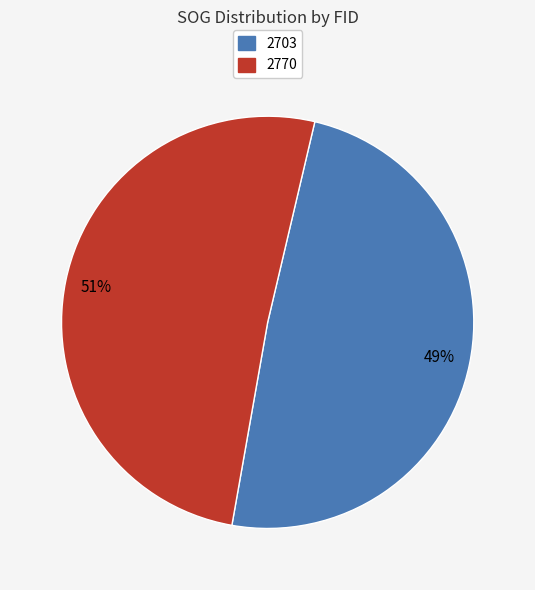

Does 2703 represent more than half of the total?

No